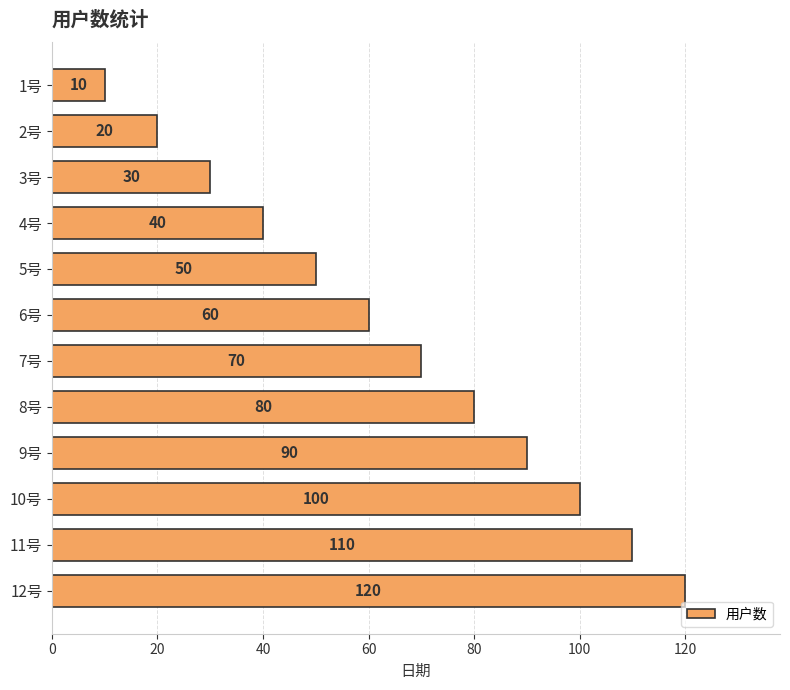

What position from the top is 8号?

8